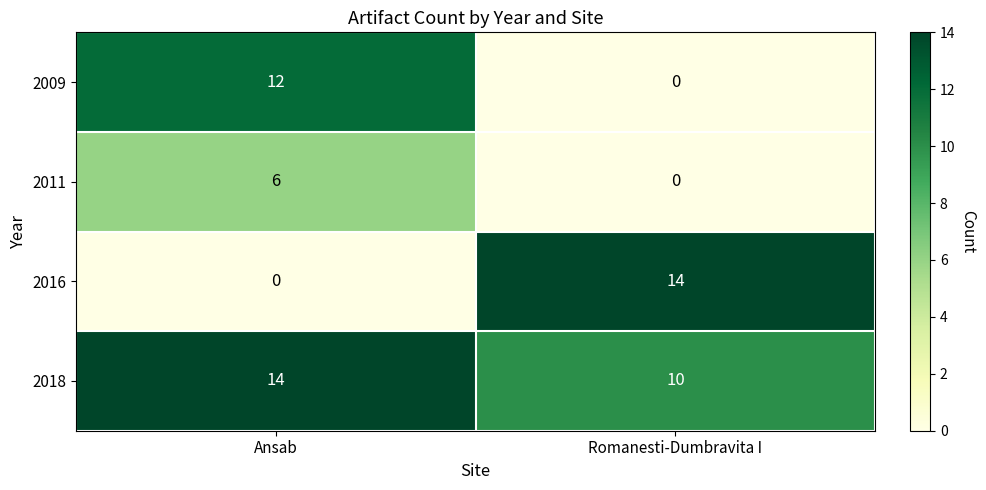

How many distinct data groups are displayed?

4